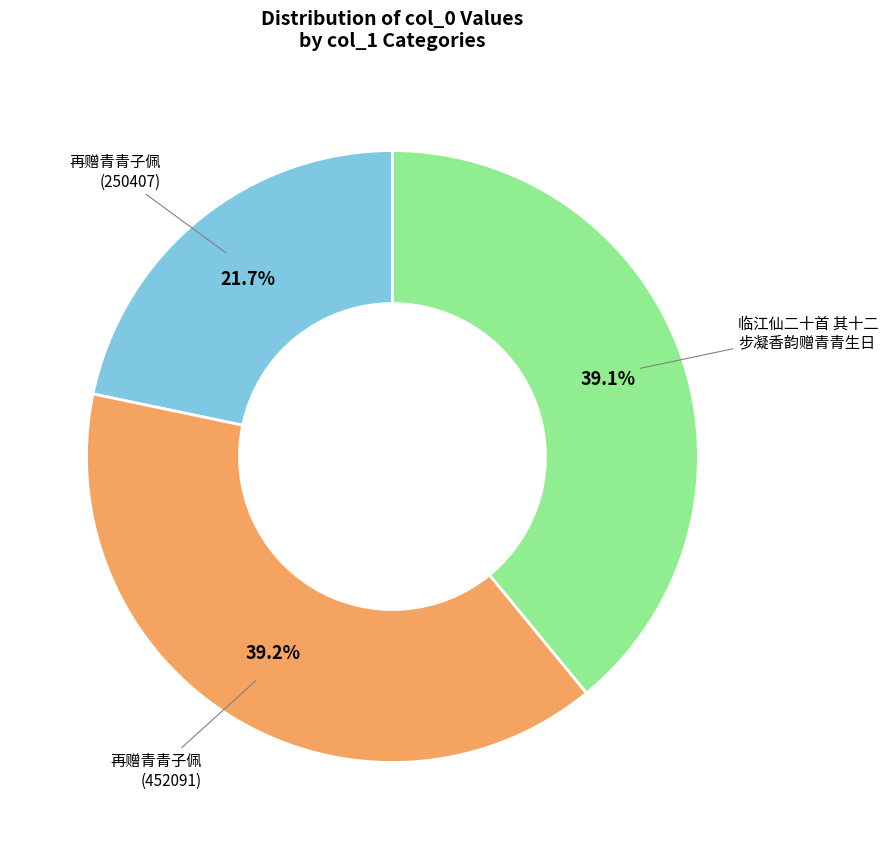

Does any single category account for the majority?

No